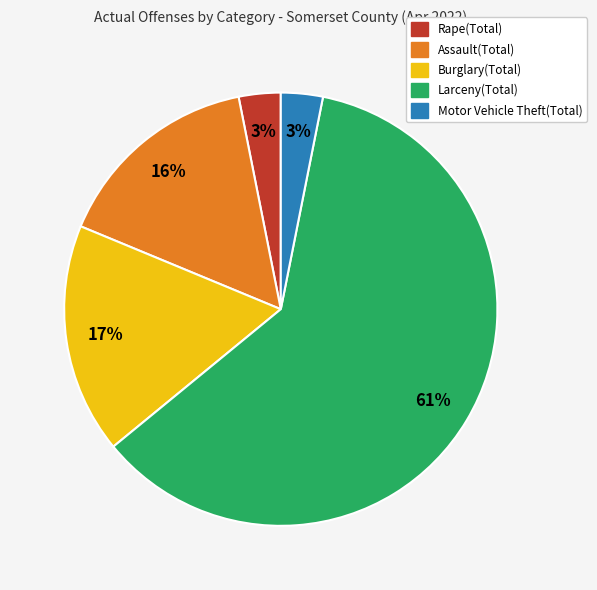

True or false: Motor Vehicle Theft(Total) accounts for 3% of the total.

True